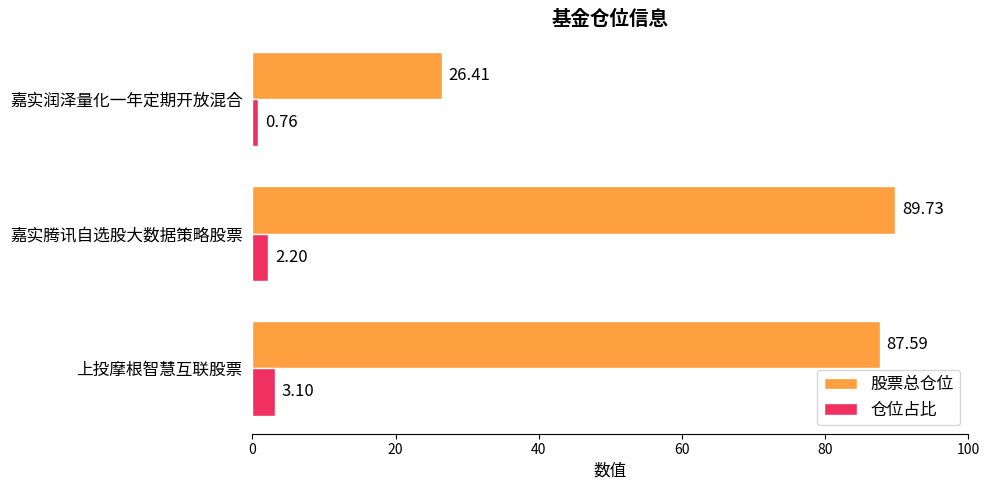

What is the average value of the 股票总仓位 series?

67.9